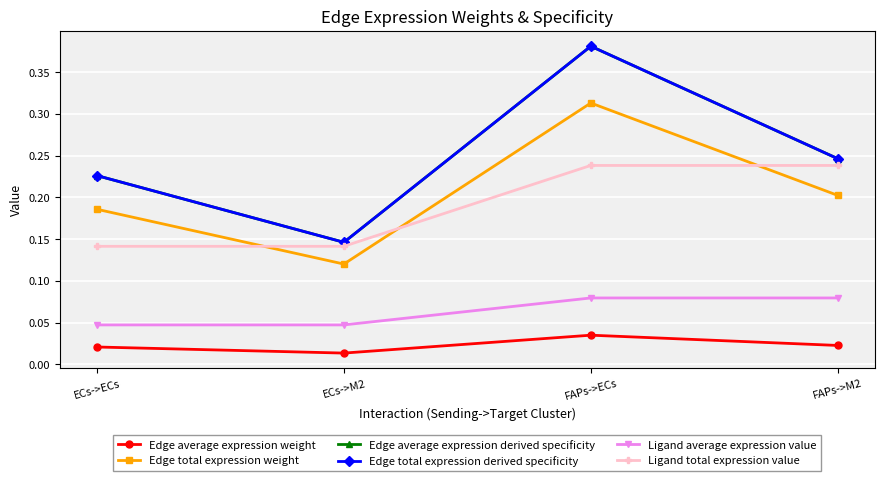

Reading left to right, what are all the values shown in this chart?

Edge average expression weight: ECs->ECs=0.0	ECs->M2=0.0	FAPs->ECs=0.0	FAPs->M2=0.0
Edge total expression weight: ECs->ECs=0.2	ECs->M2=0.1	FAPs->ECs=0.3	FAPs->M2=0.2
Edge average expression derived specificity: ECs->ECs=0.2	ECs->M2=0.1	FAPs->ECs=0.4	FAPs->M2=0.2
Edge total expression derived specificity: ECs->ECs=0.2	ECs->M2=0.1	FAPs->ECs=0.4	FAPs->M2=0.2
Ligand average expression value: ECs->ECs=0.0	ECs->M2=0.0	FAPs->ECs=0.1	FAPs->M2=0.1
Ligand total expression value: ECs->ECs=0.1	ECs->M2=0.1	FAPs->ECs=0.2	FAPs->M2=0.2